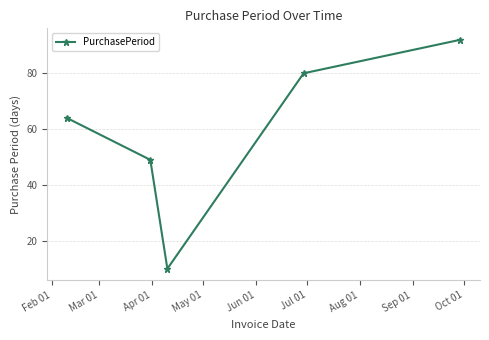

What is the smallest value displayed?

10